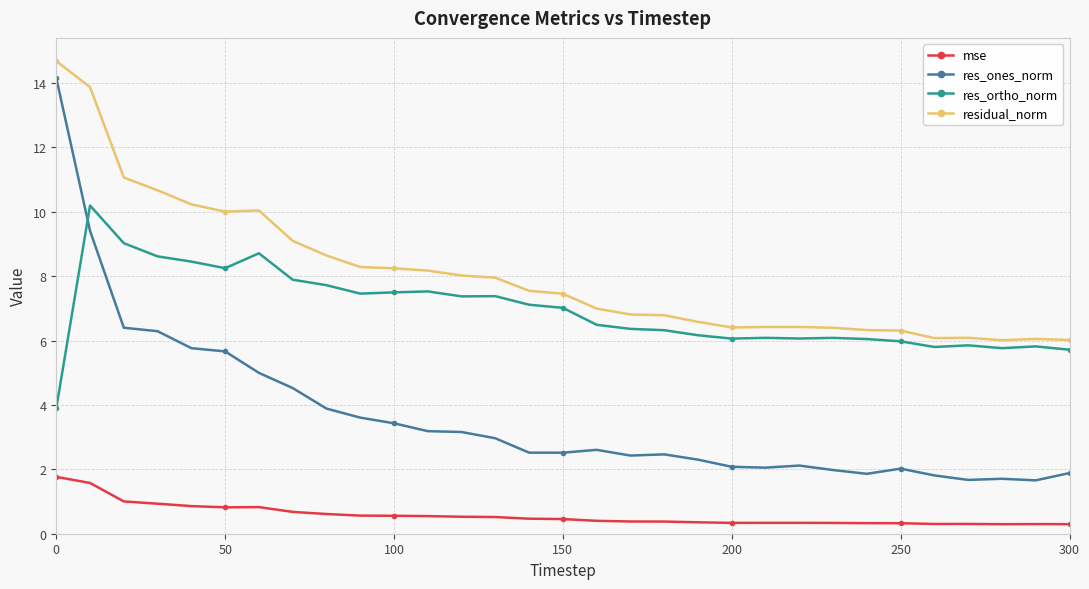

True or false: res_ortho_norm and residual_norm intersect in this chart.

False